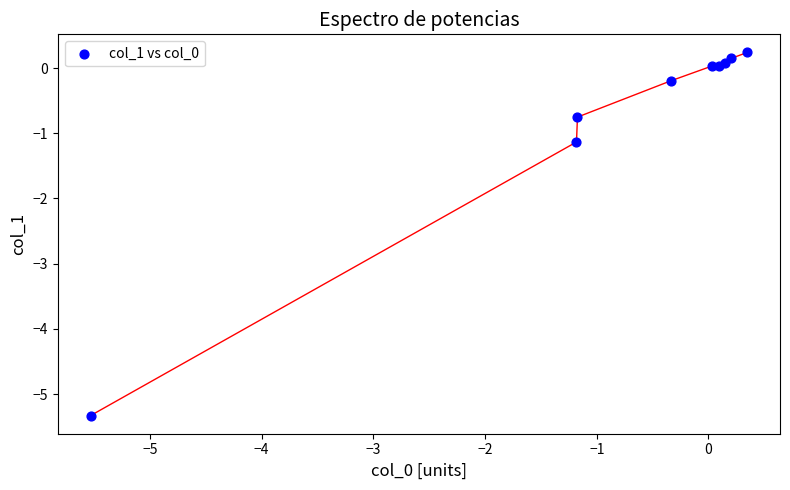

What Y value in the scatter plot is closest to -2?

-1.1